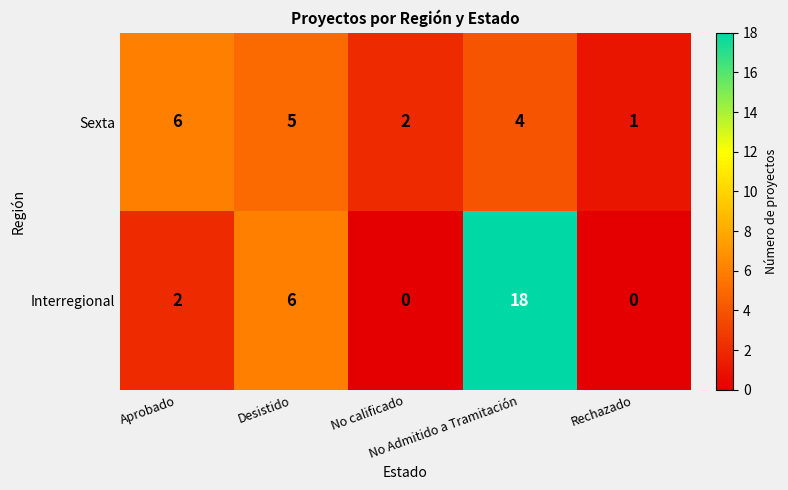

Rank the series by their maximum value, from lowest to highest.

Sexta, Interregional